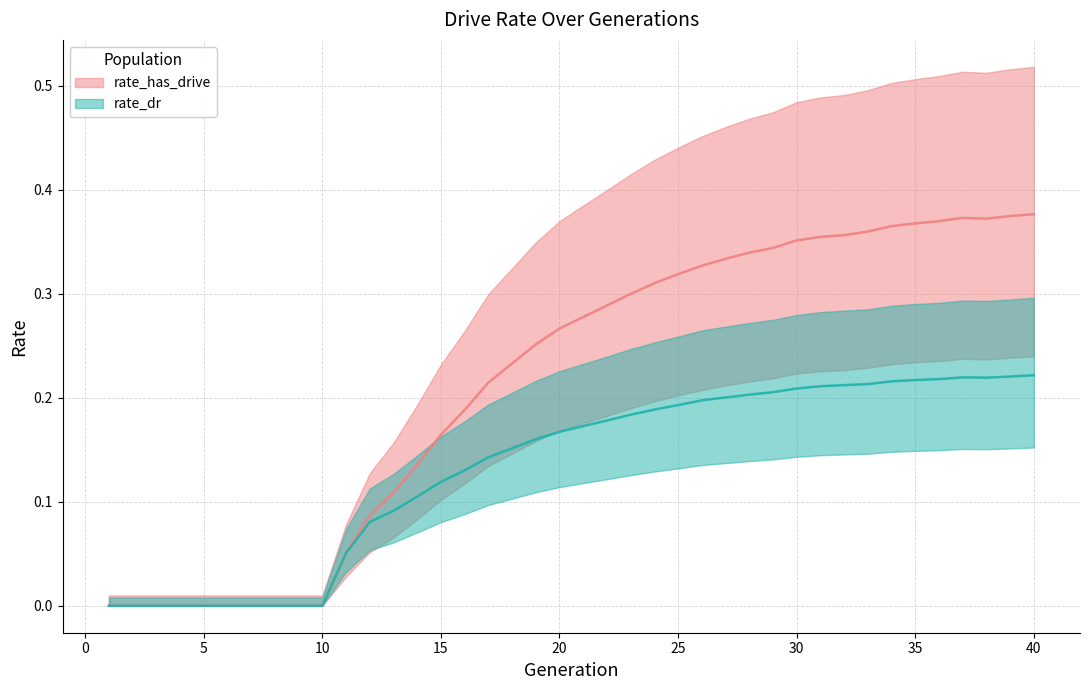

Which category has the highest value in the rate_has_drive series?

40